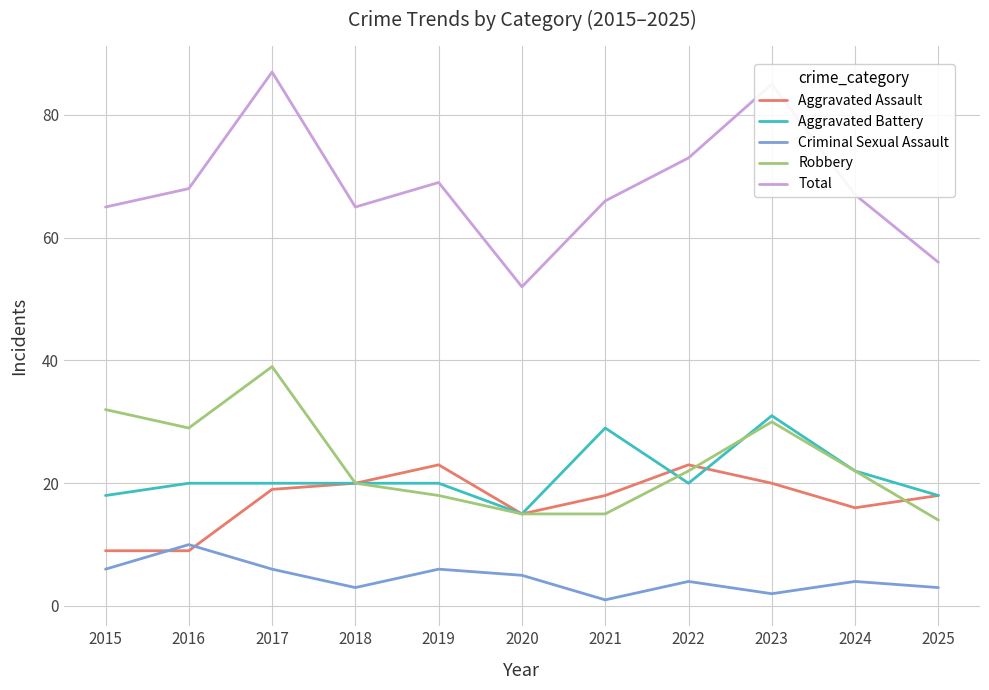

Which series has the largest range (max minus min)?

Total